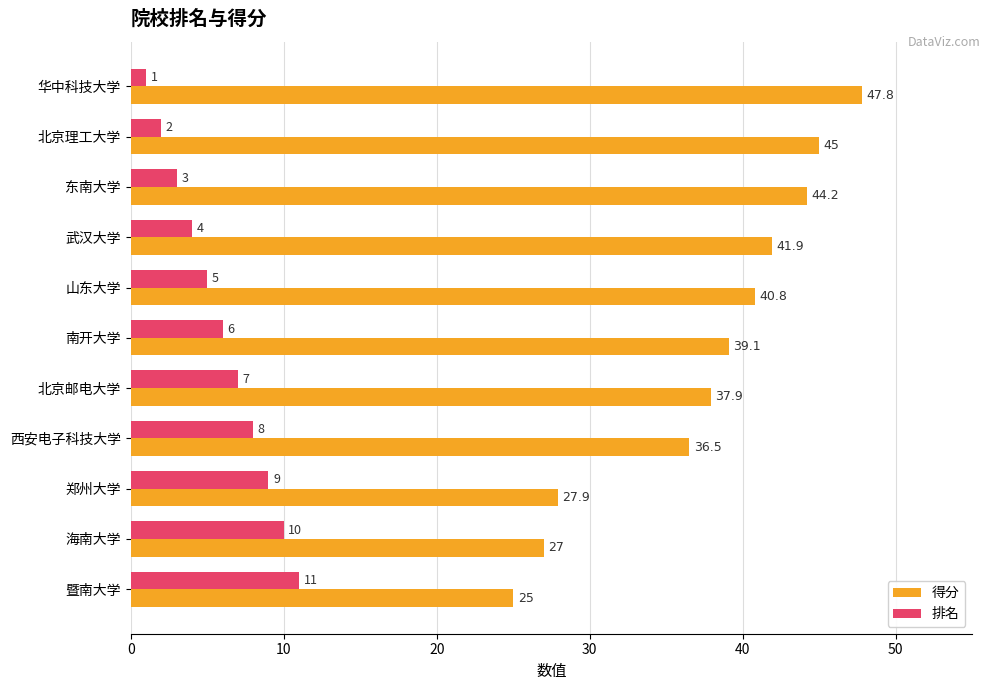

What is the average value of the 排名 series?

6.0